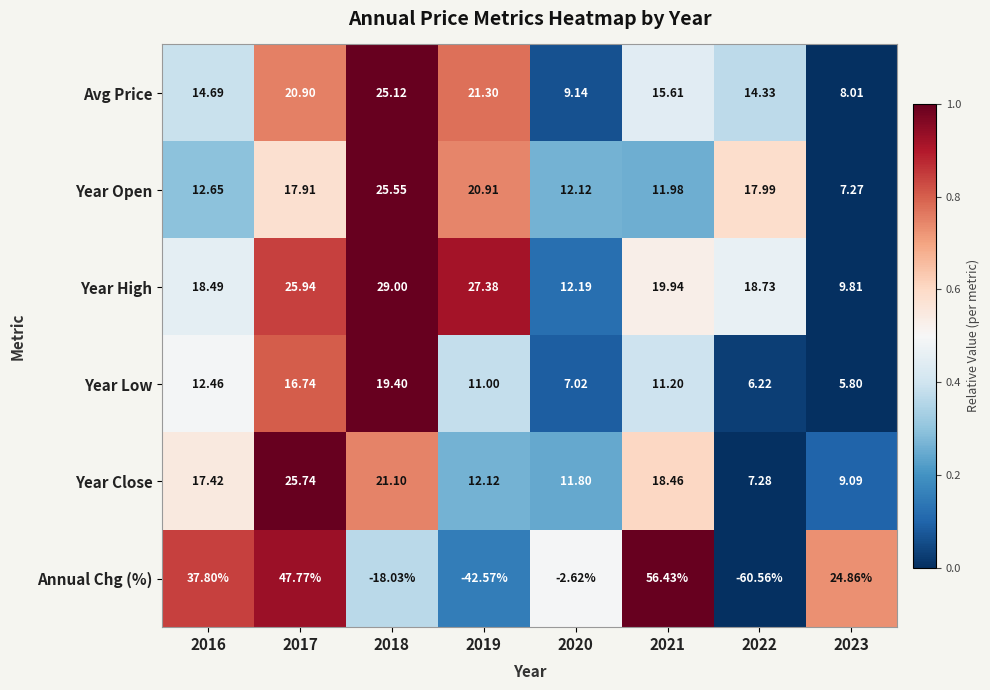

Which series has the widest spread of values?

Annual Chg (%)